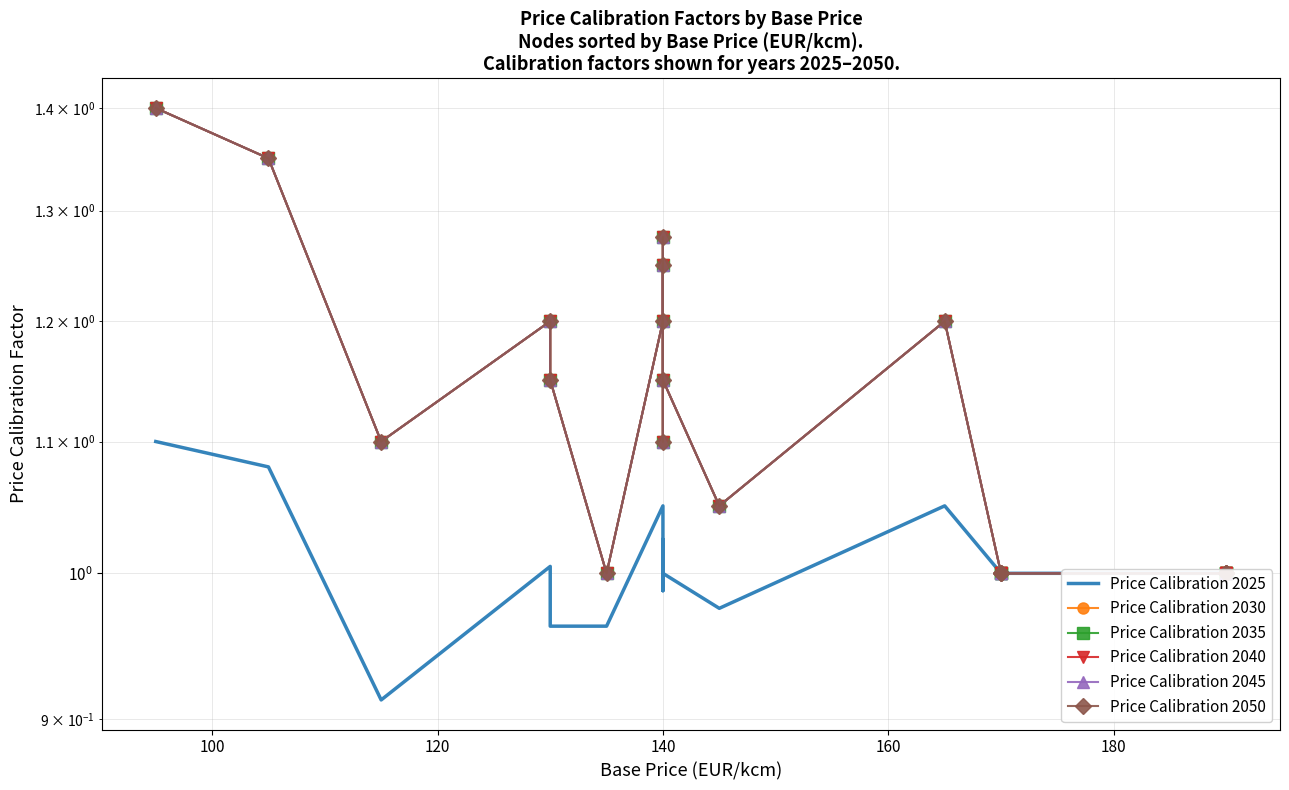

Which series changed the most between 160 and 8?

Price Calibration 2030